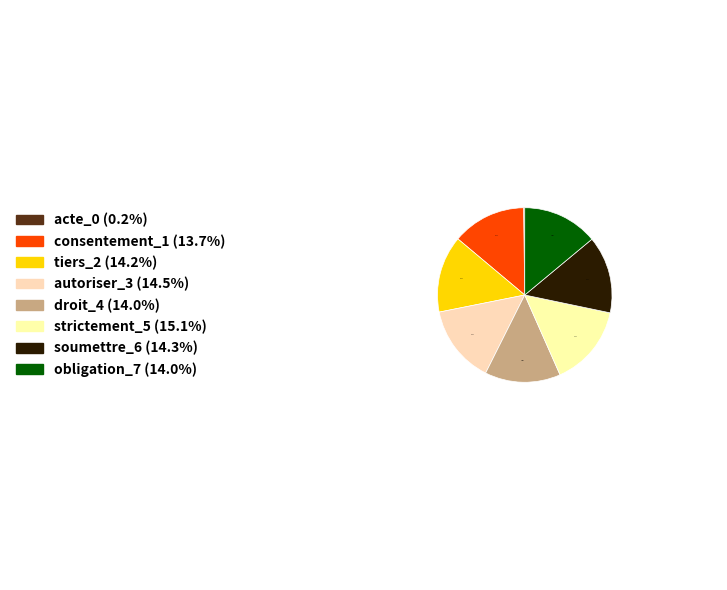

Rank the categories by value from lowest to highest.

acte_0, consentement_1, obligation_7, droit_4, tiers_2, soumettre_6, autoriser_3, strictement_5